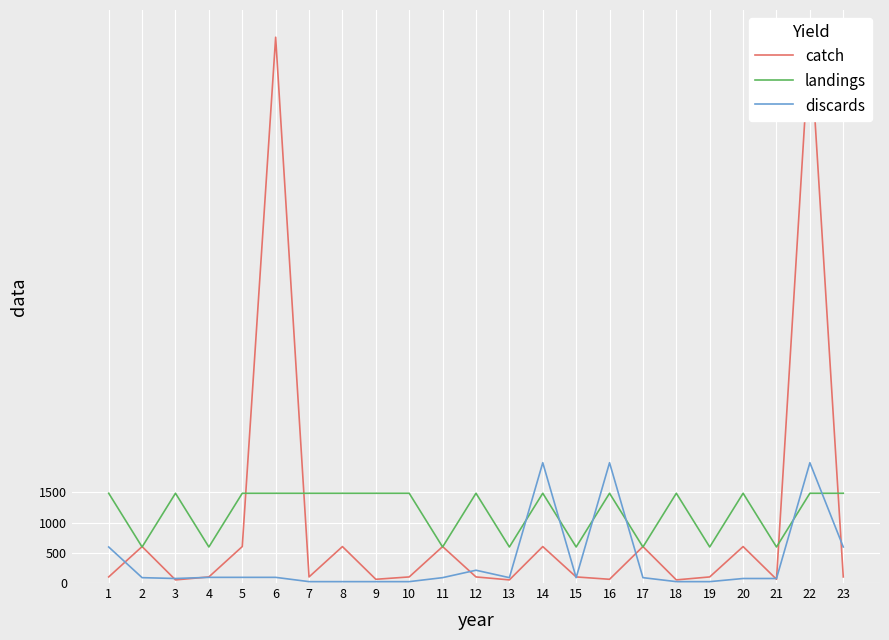

What is the difference between the maximum and minimum values in the landings series?

890